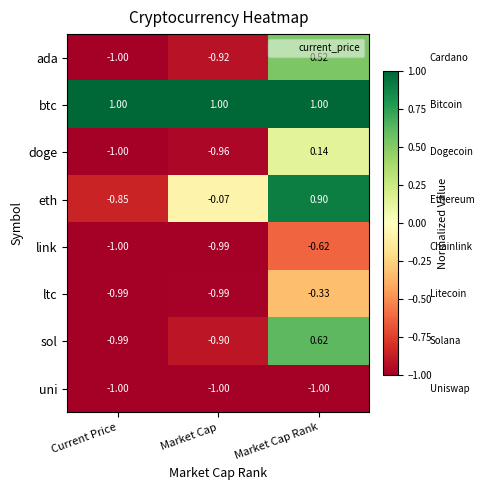

What is the maximum value shown in the chart?

1.0